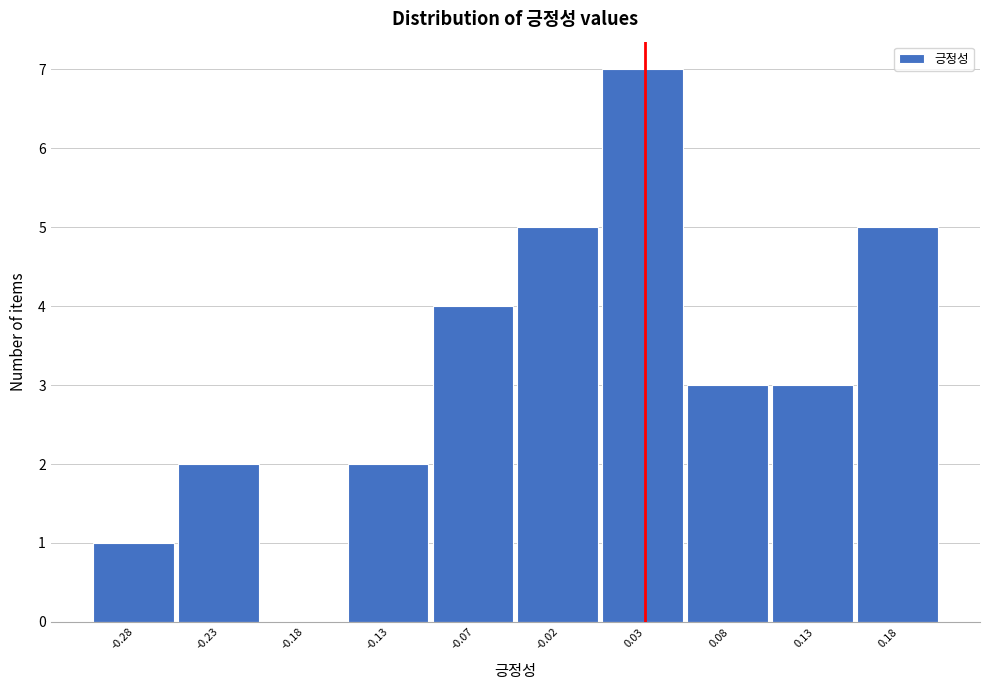

What is the height of the bar covering 0.10 to 0.15 on the x-axis? Neither the bar edges nor the heights are printed on the chart, so give them approximately, as read against the axes.

3